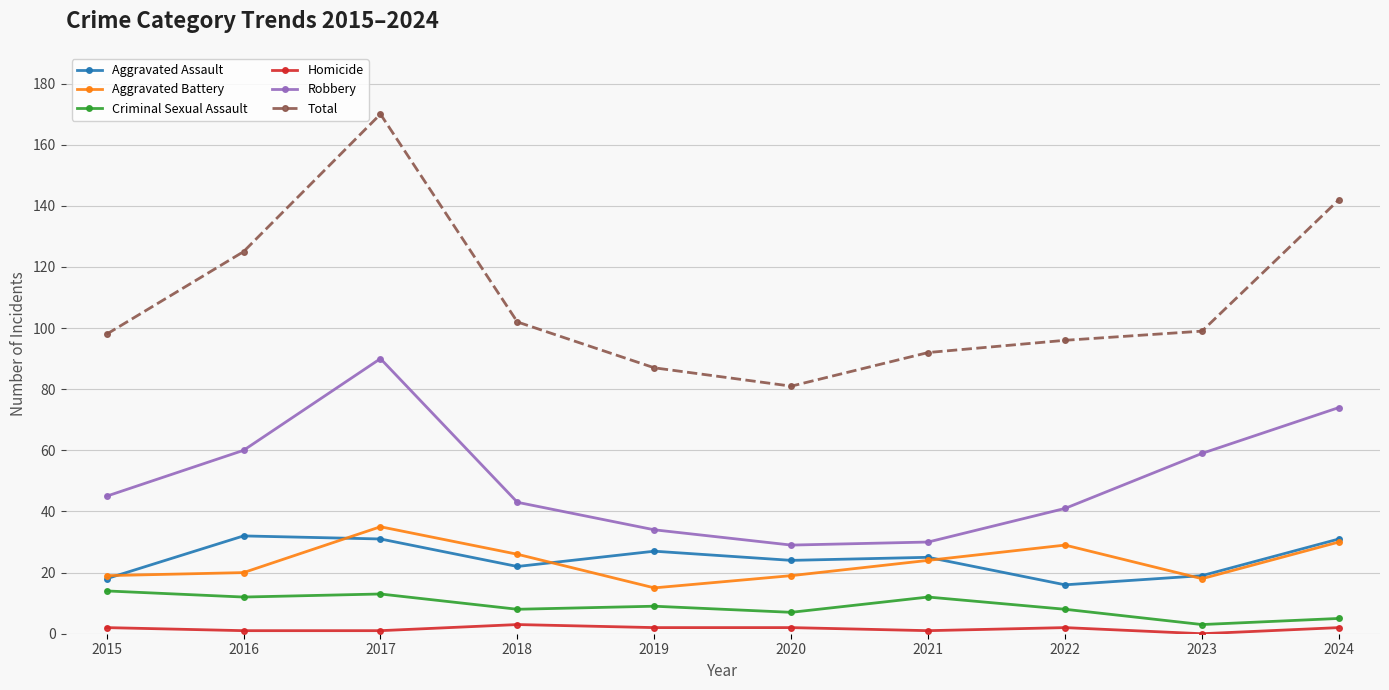

Does the chart display data point markers on the line(s)?

Yes